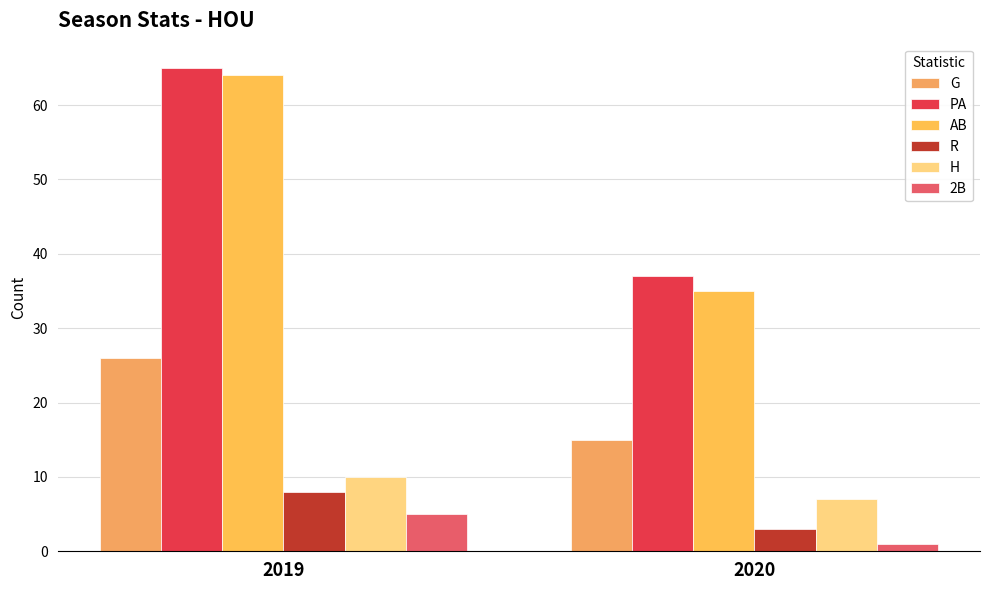

Reading left to right, transcribe all the data shown in this chart.

G: 2019=26	2020=15
PA: 2019=65	2020=37
AB: 2019=64	2020=35
R: 2019=8	2020=3
H: 2019=10	2020=7
2B: 2019=5	2020=1